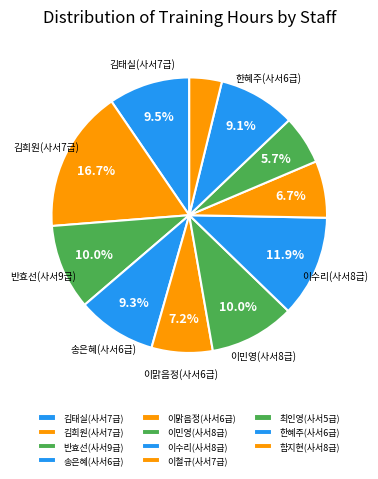

How many segments does this pie chart have?

11